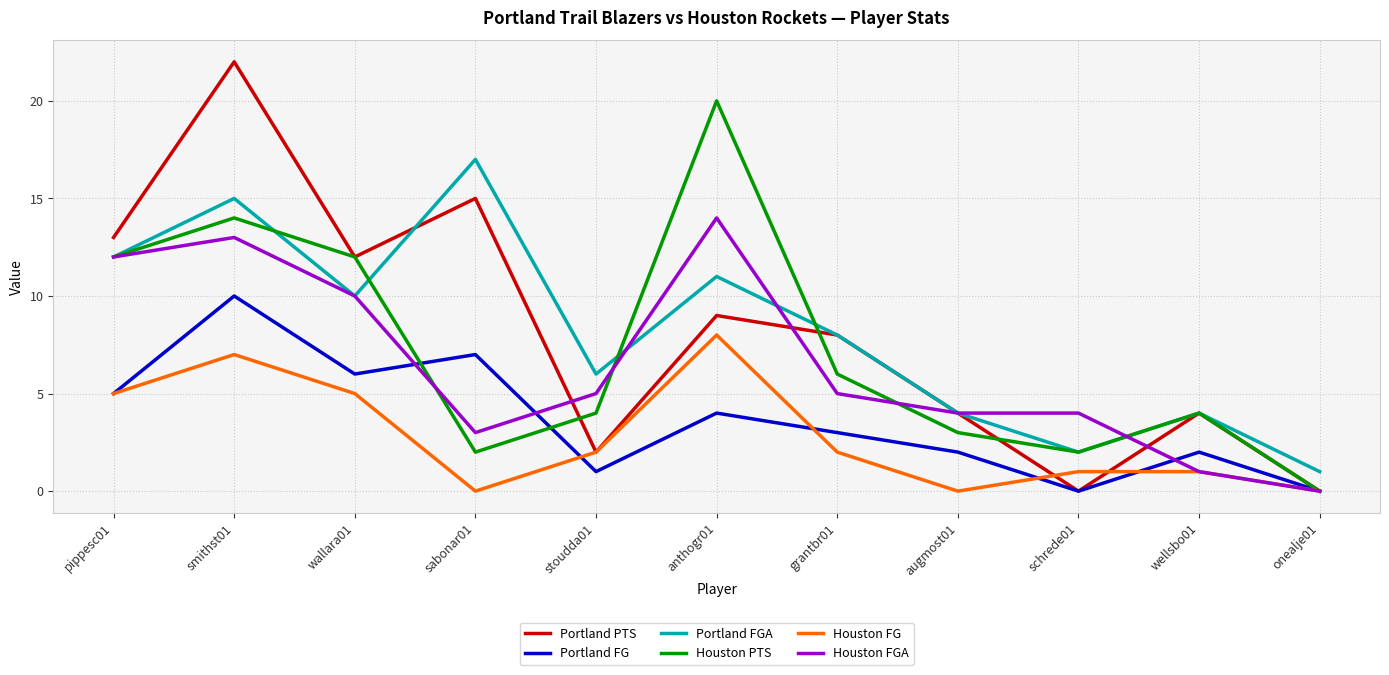

How many interior local peaks does the Houston PTS series have?

3